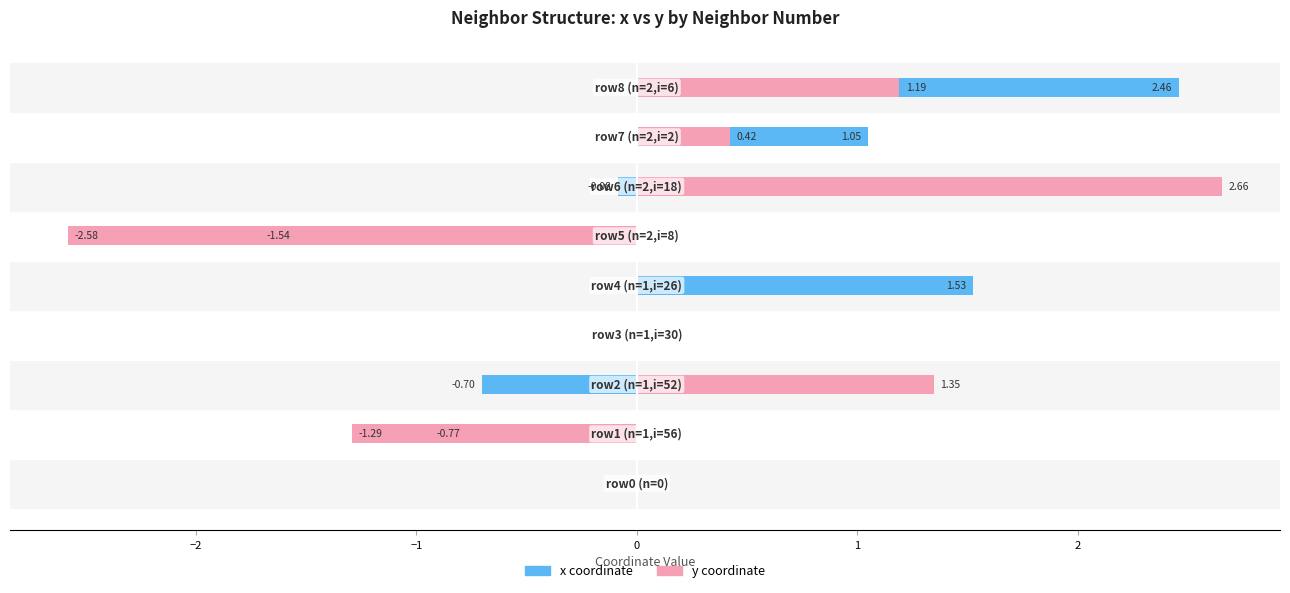

Rank the series by their maximum value, from lowest to highest.

x coordinate, y coordinate